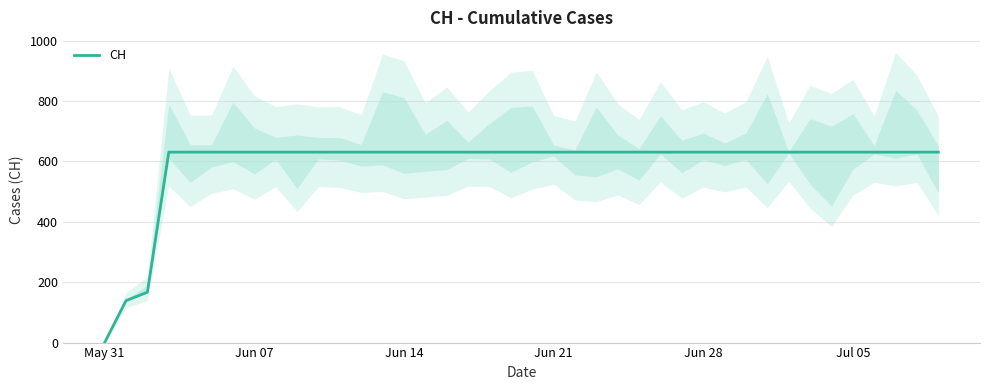

At which label does CH reach its minimum?

May 31